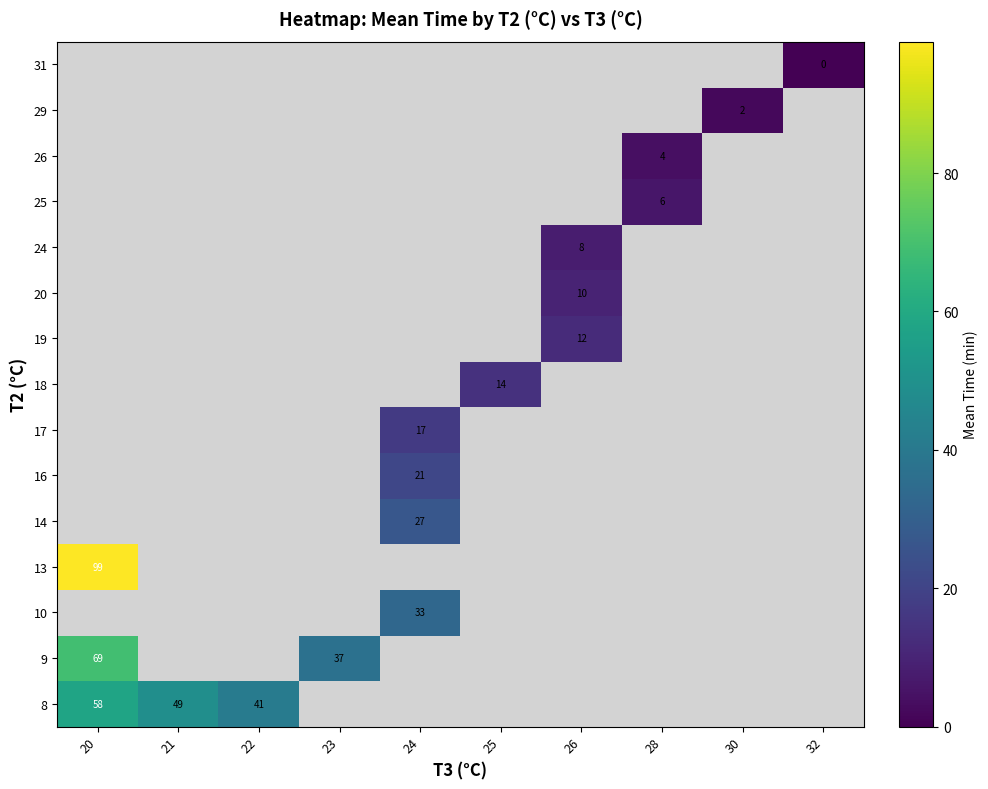

How many distinct data groups are displayed?

15